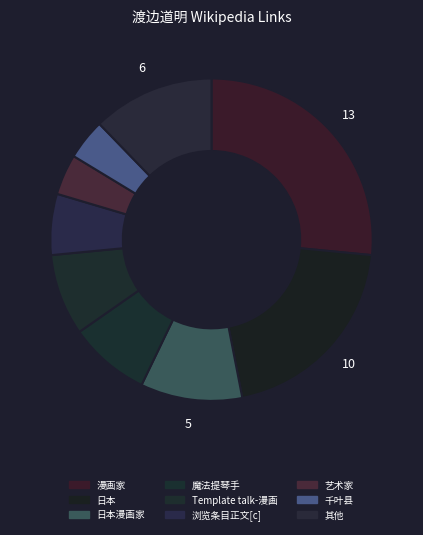

How many slices are in this pie chart?

9